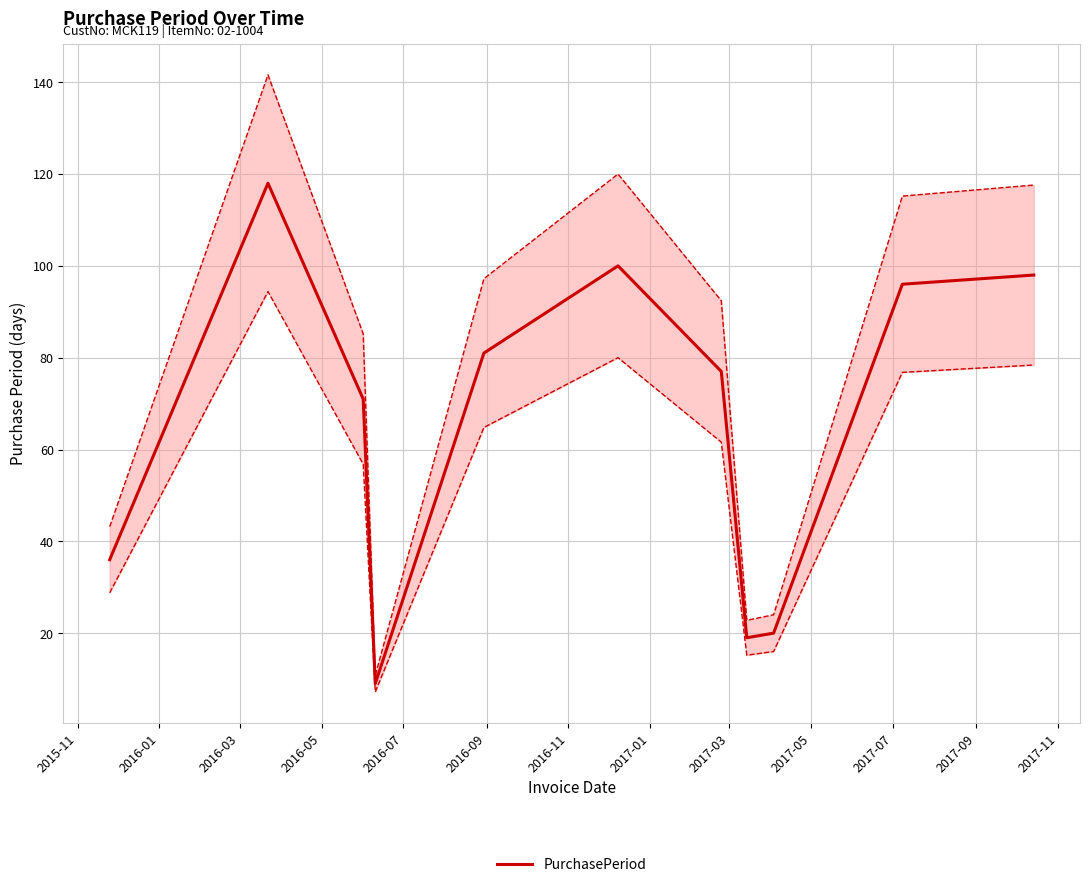

What is the lowest value of the PurchasePeriod series?

9